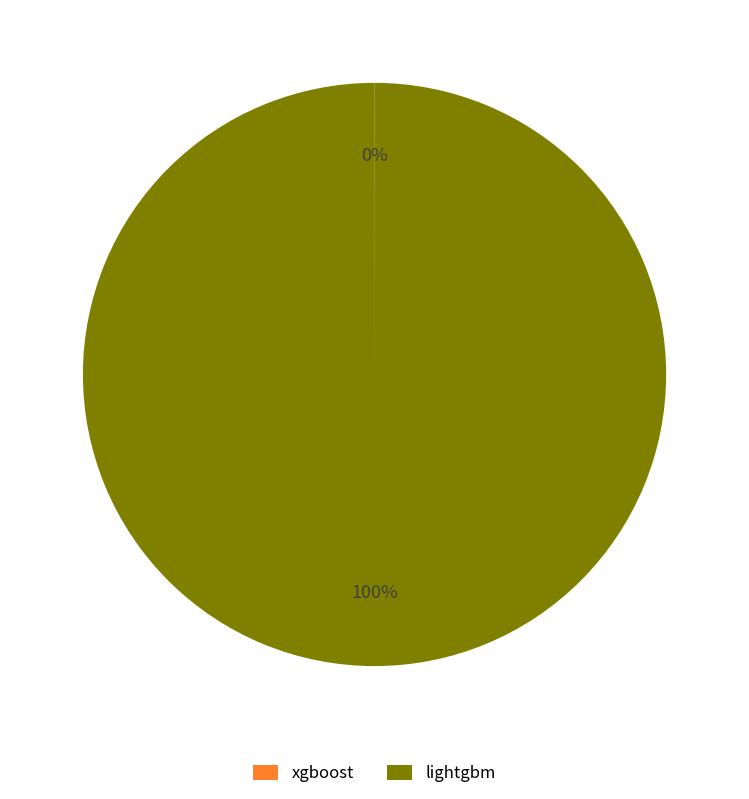

What is the largest slice in the pie chart?

lightgbm